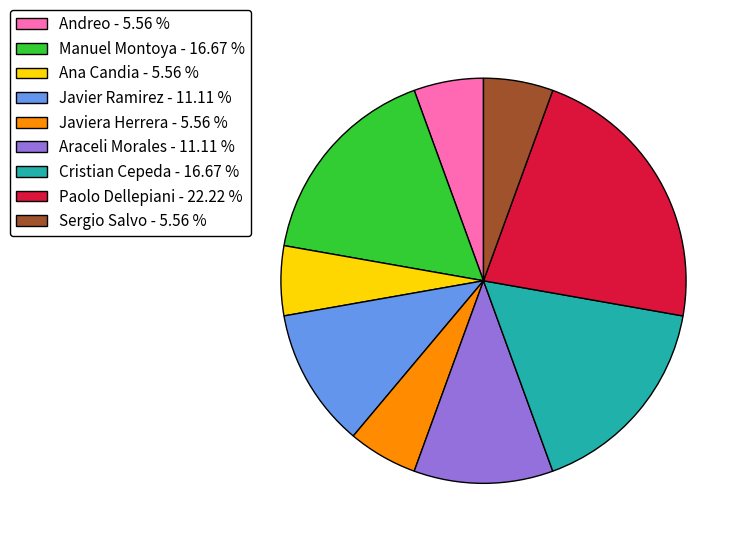

Is there any slice that represents more than half of the pie?

No